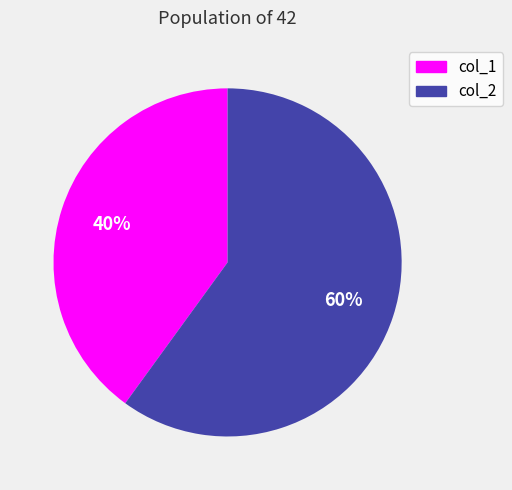

Combined, do col_2 and col_1 account for over 50%?

Yes